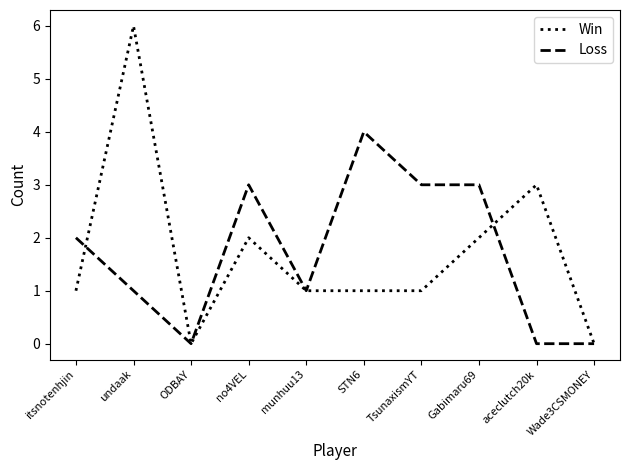

Is the value of Loss at itsnotenhjin greater than the value of Win at aceclutch20k?

No